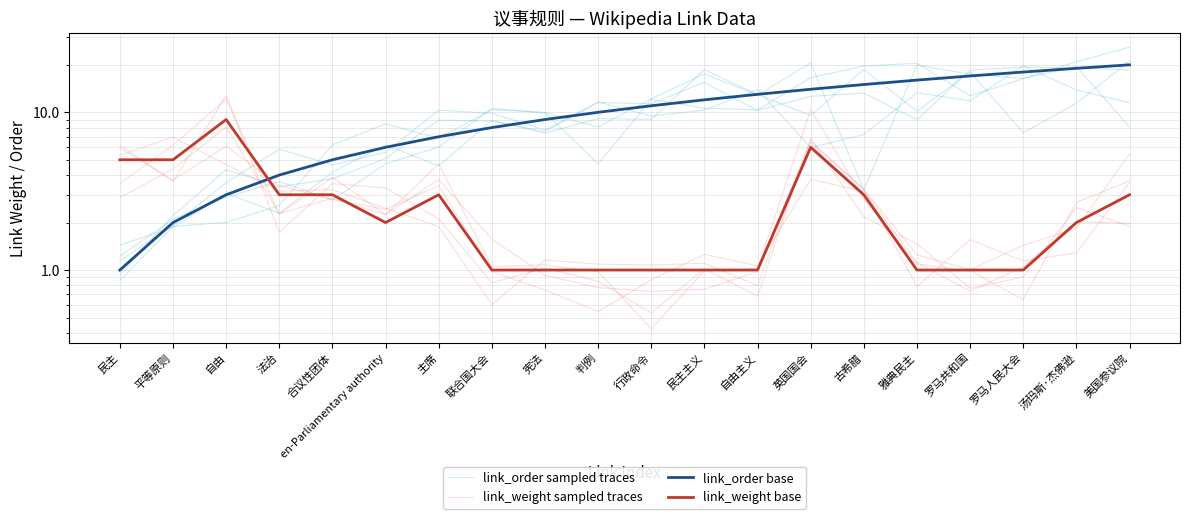

Which label corresponds to the largest value in the chart?

美国参议院